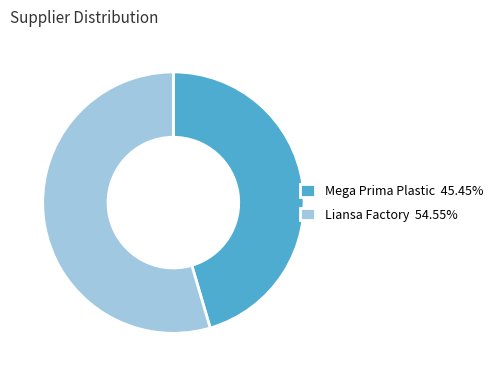

What is the majority slice?

Liansa Factory